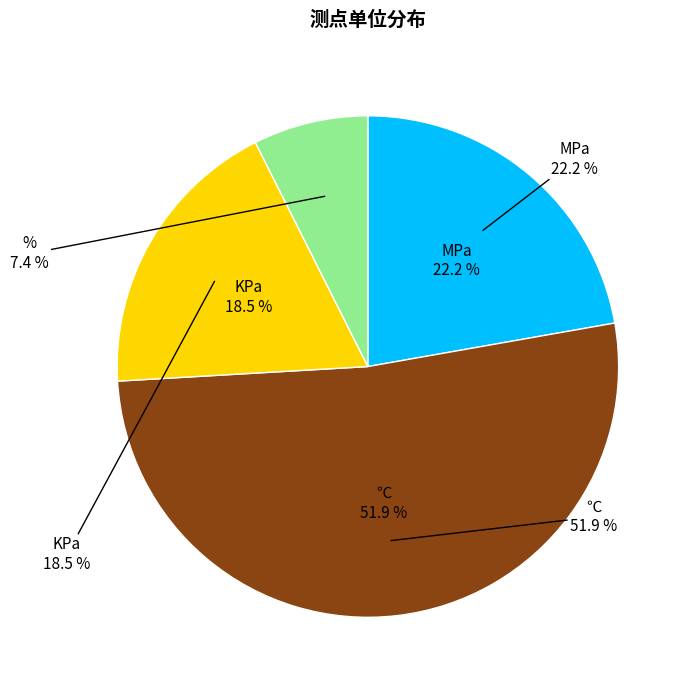

The KPa slice represents 26% of the pie. True or false?

False